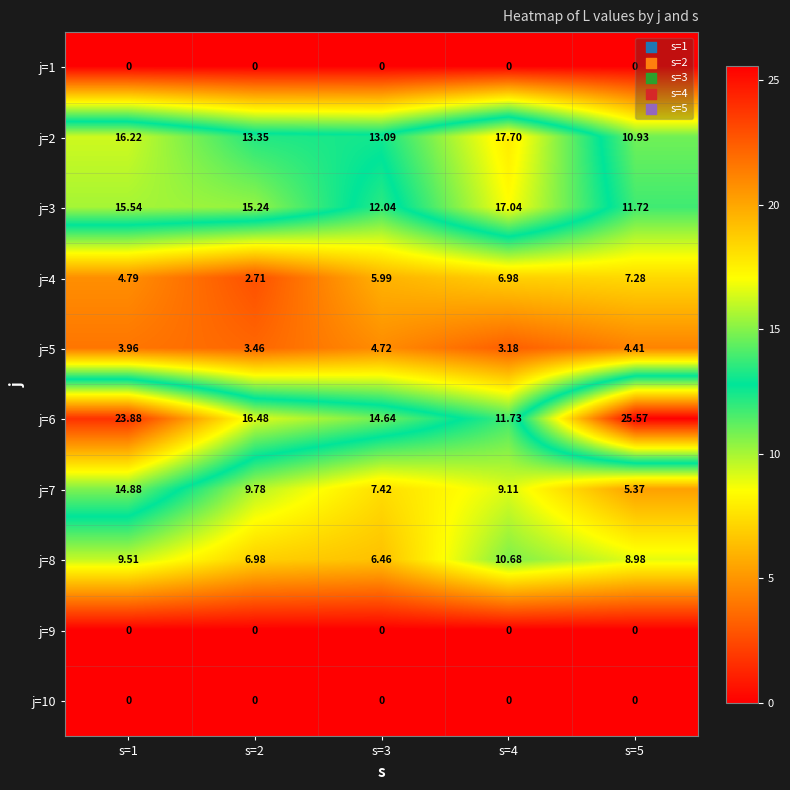

Is the value of j=6 at s=2 greater than the value of j=9 at s=4?

Yes